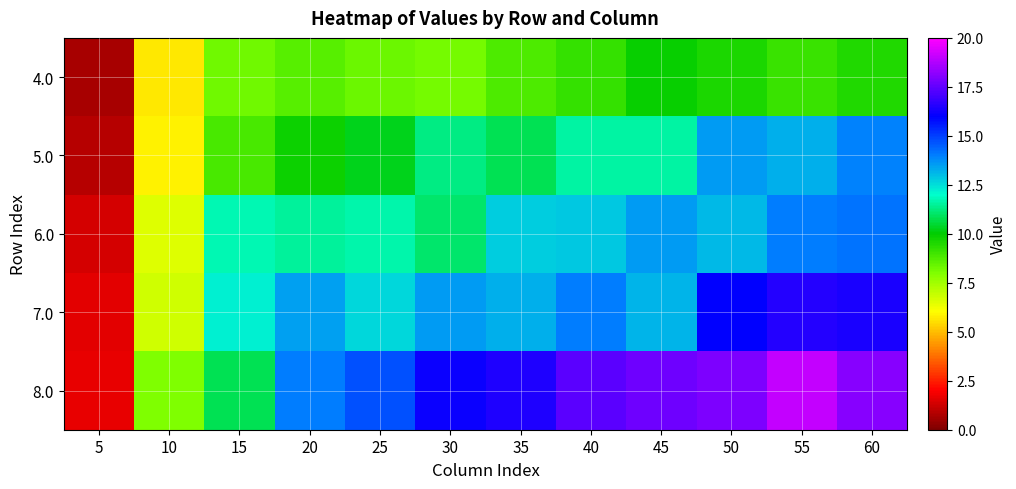

Between 30 and 40, which is larger?

40